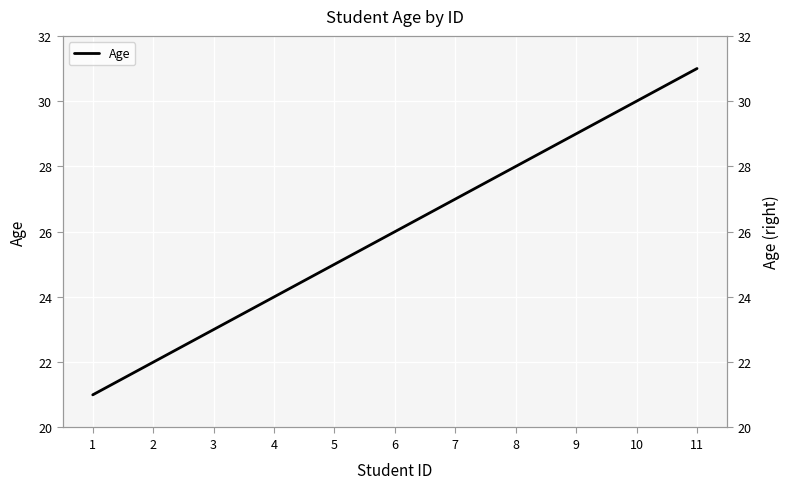

Where does the data first go above 26?

6